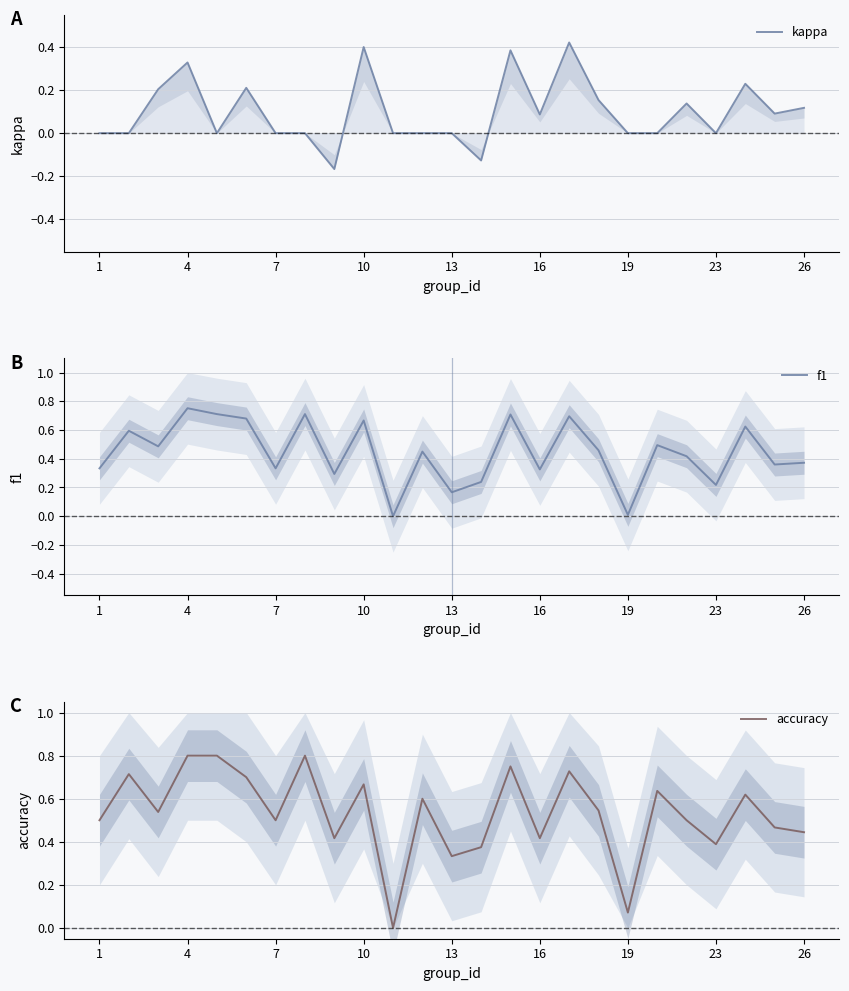

List the series in order of their peak value, highest first.

accuracy, f1, kappa